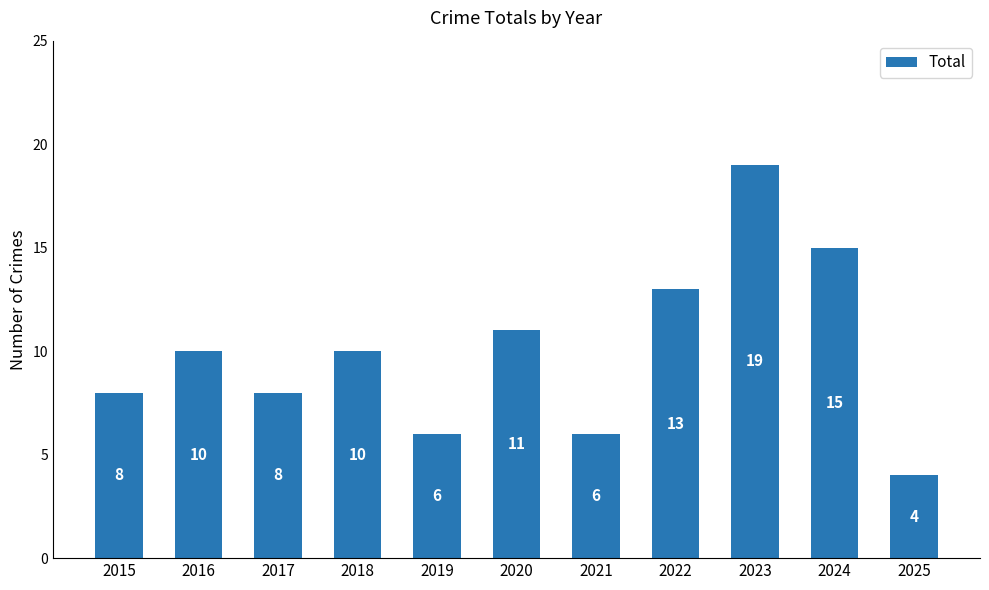

What is the greatest value displayed?

19